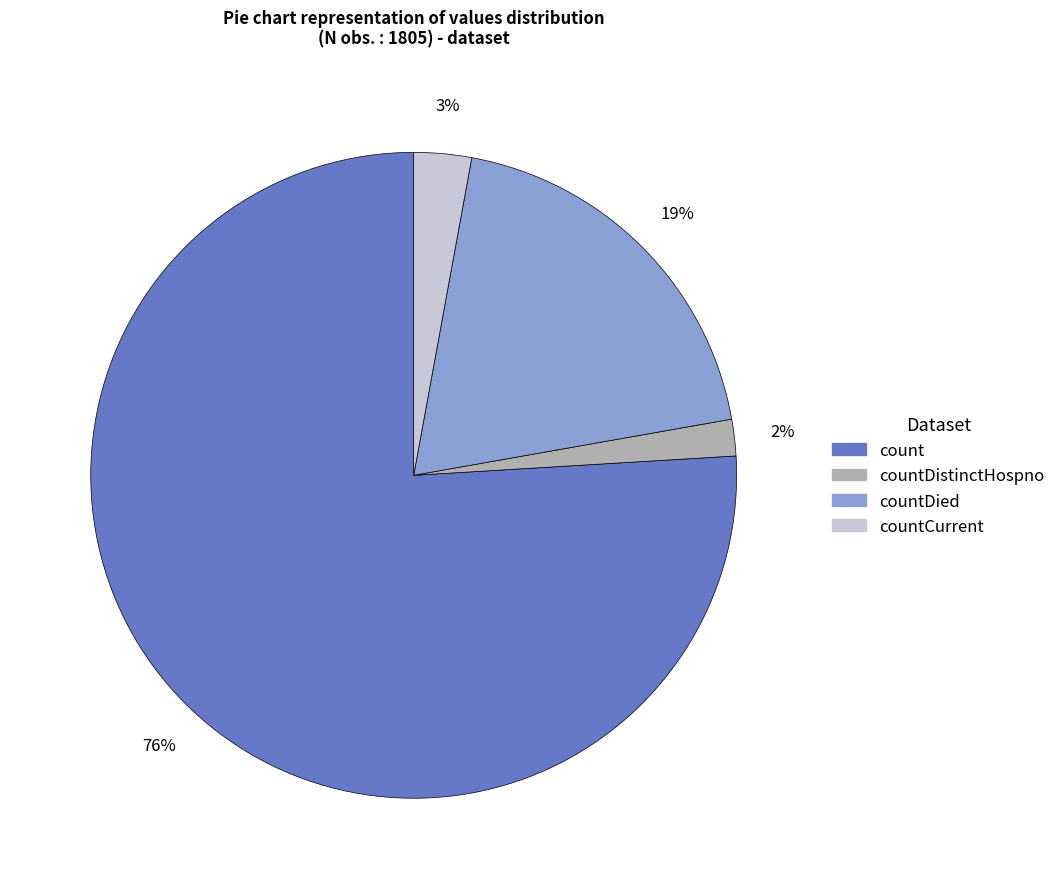

Which slice represents more than half of the pie?

count